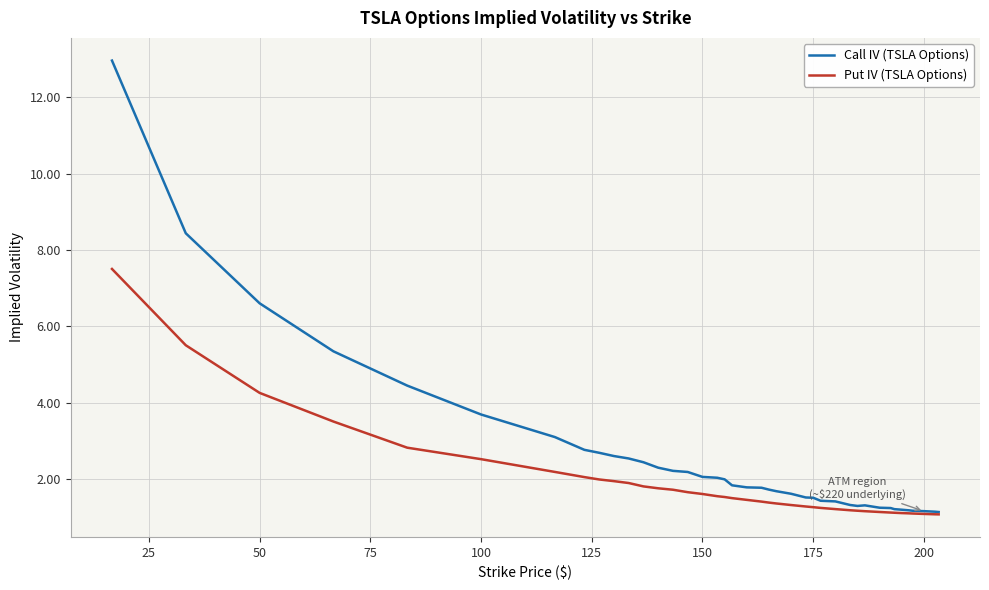

Which series has the largest range (max minus min)?

Call IV (TSLA Options)